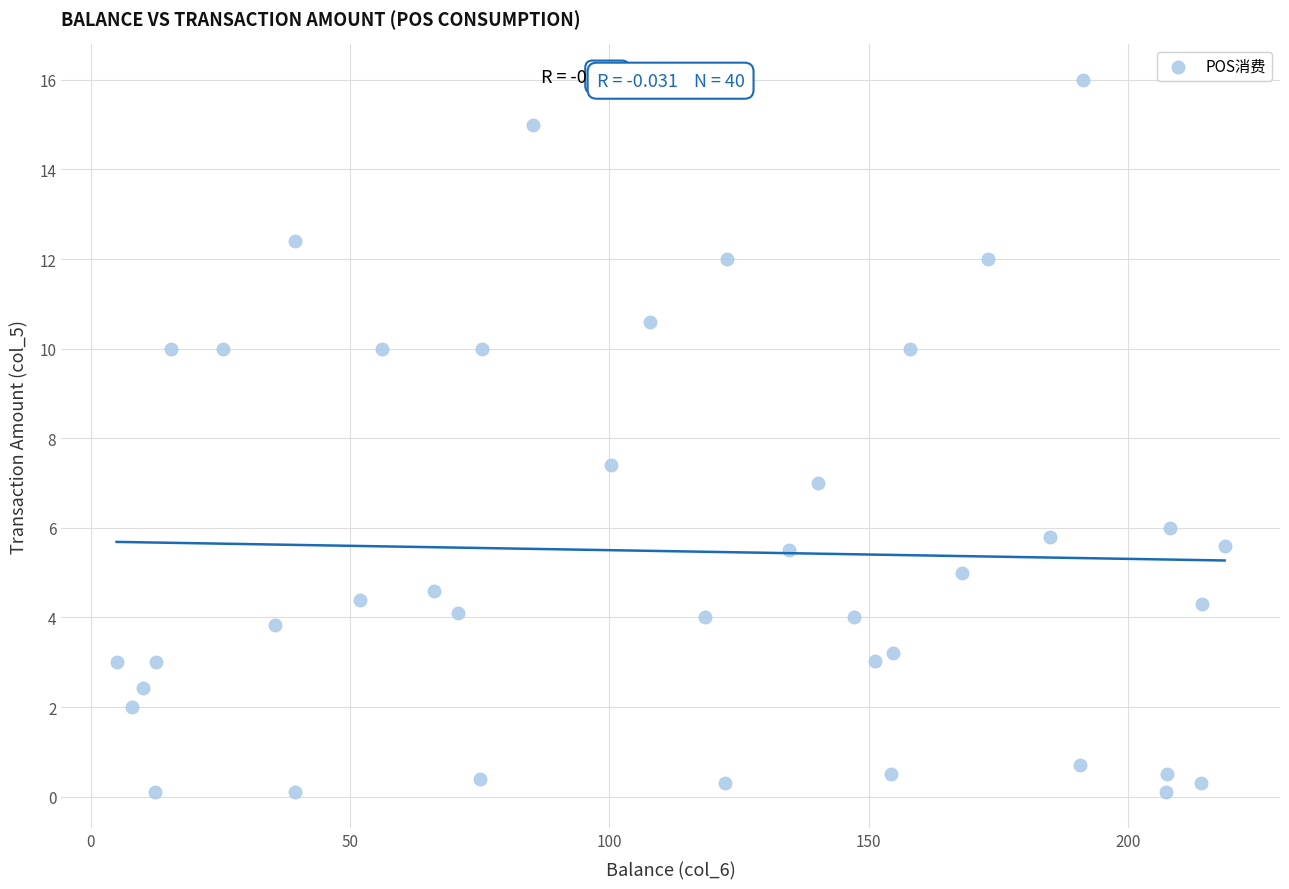

What is the range of Y values (max minus min)?

15.9